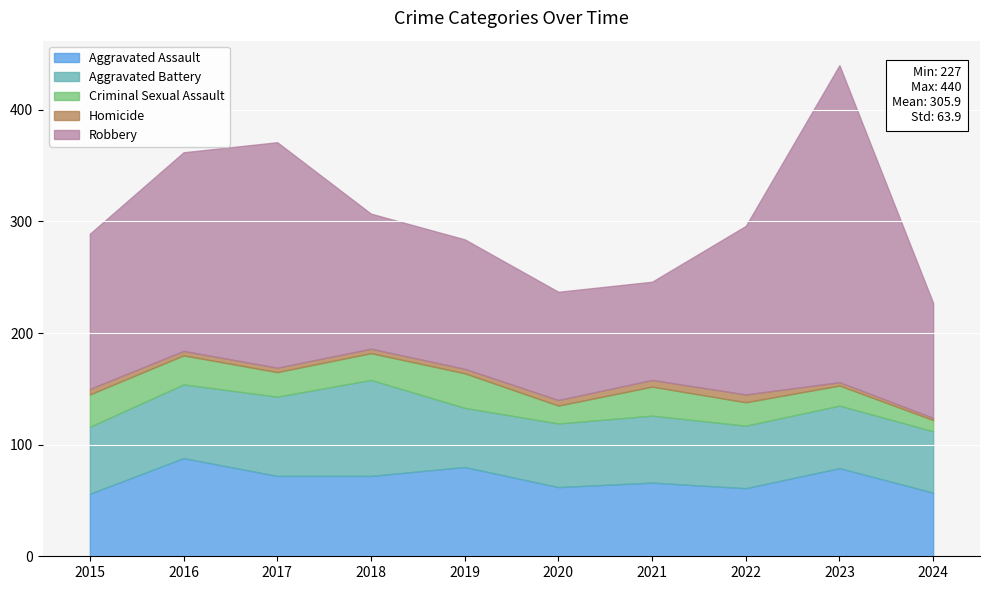

Which category has the highest value in the Homicide series?

2022